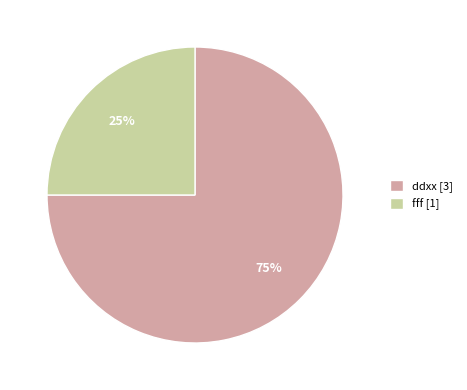

True or false: ddxx [3] accounts for 75% of the total.

True